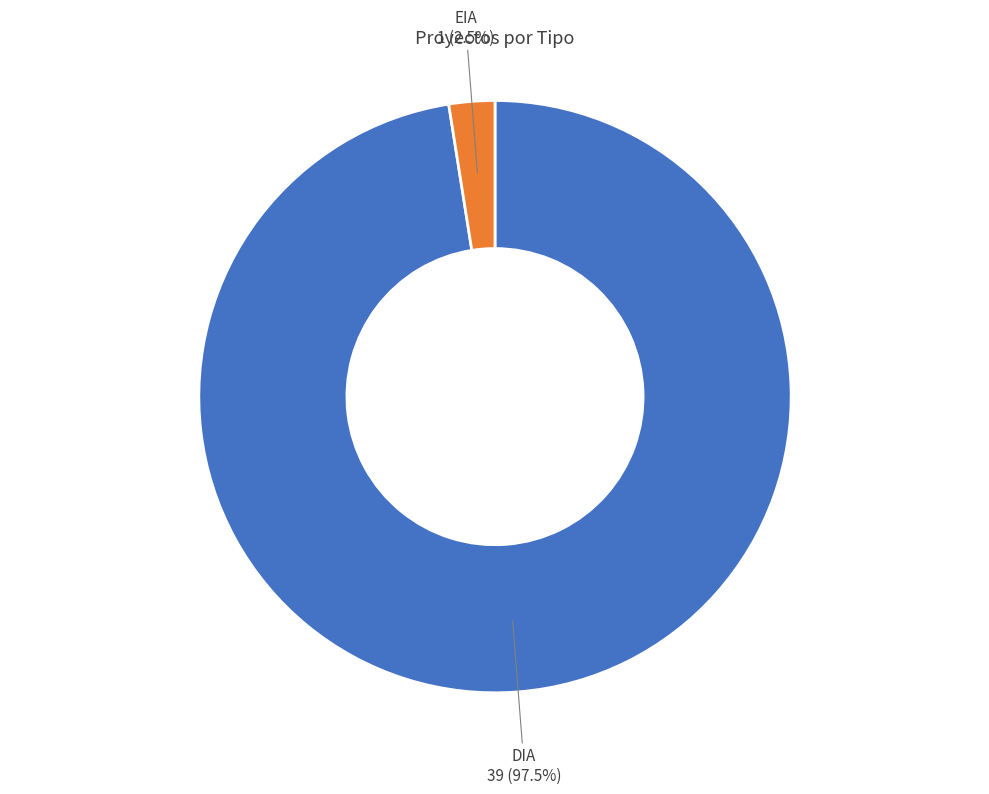

To the nearest percent, what is the difference between the largest and smallest slice percentages?

95%